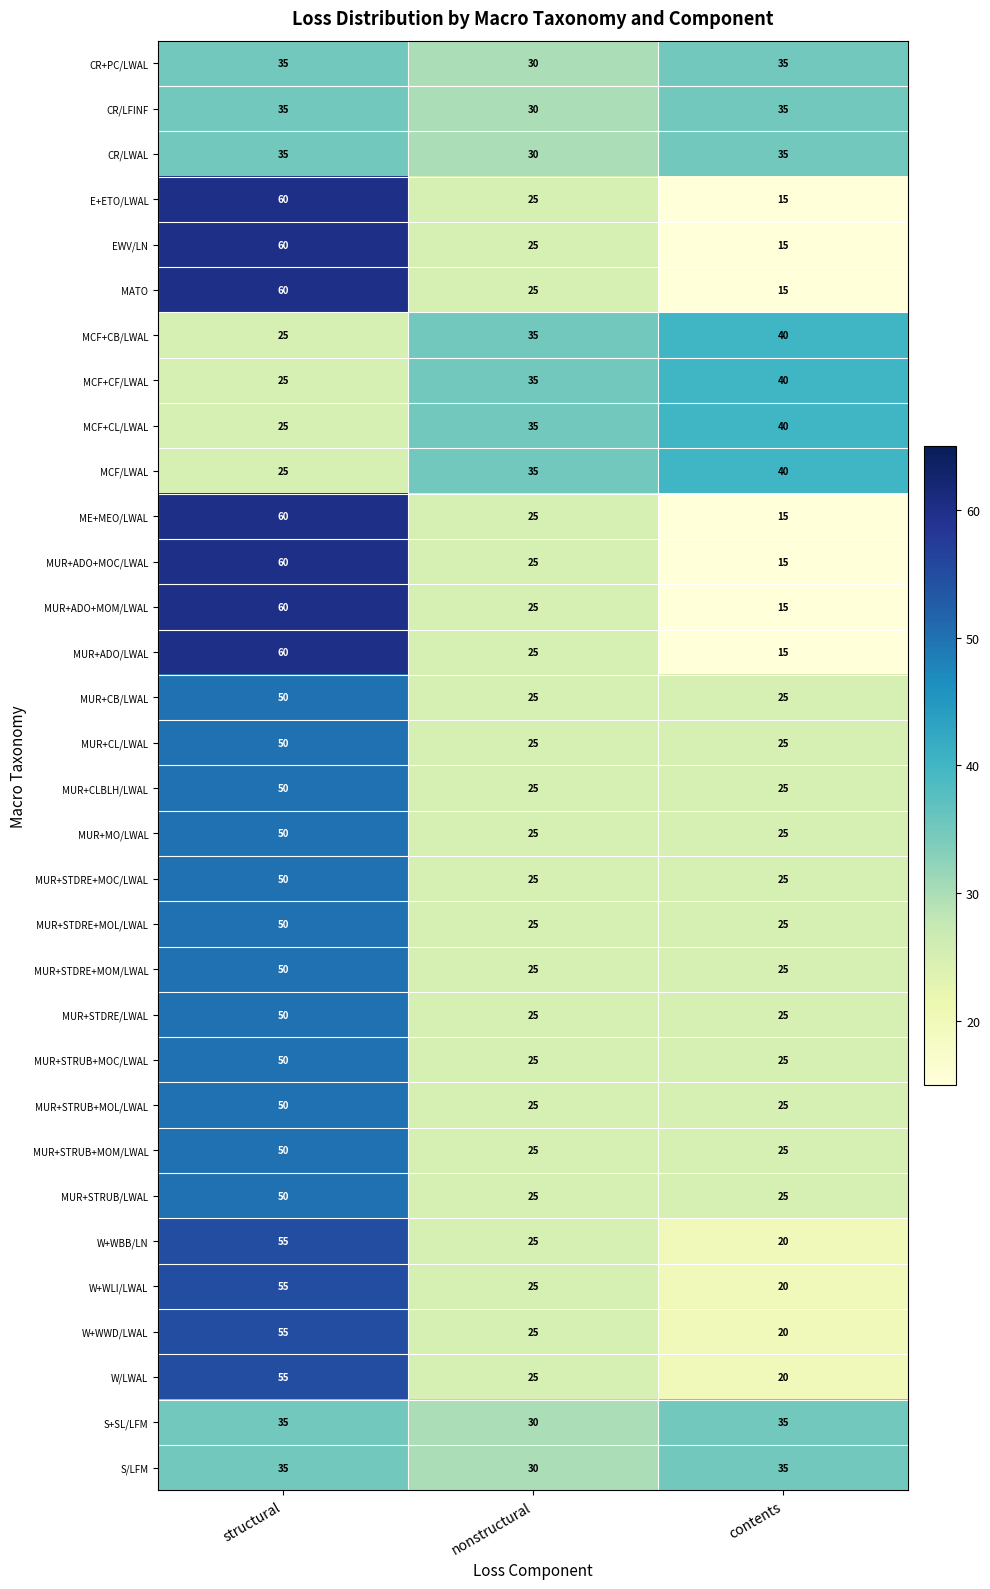

The value of S/LFM at nonstructural is 30. True or false?

True